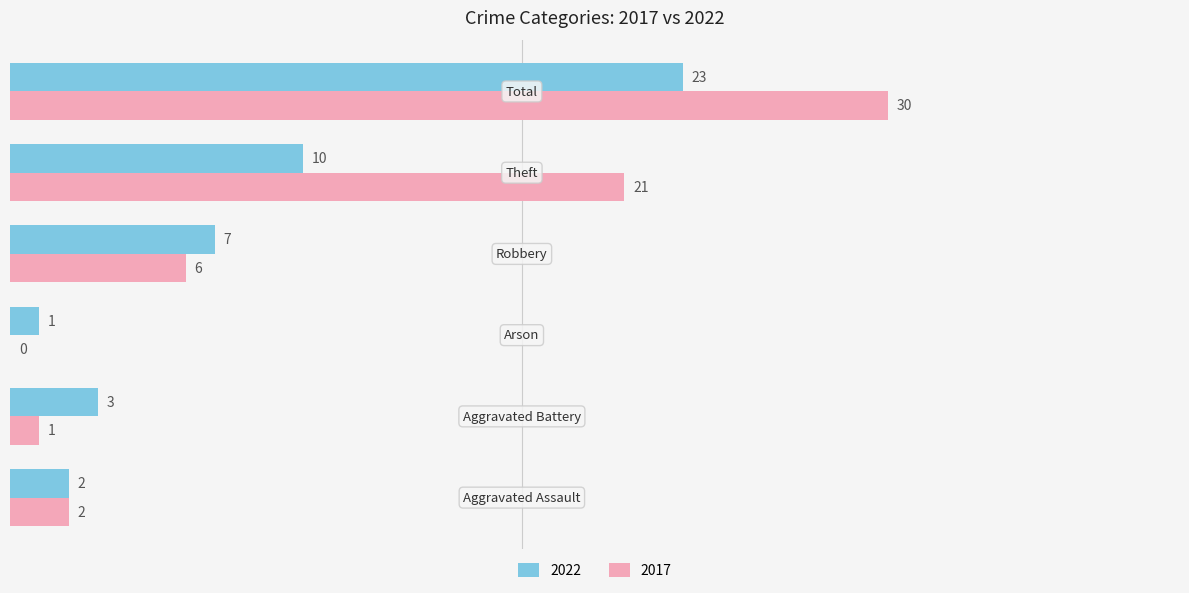

What is the sum of all 2022 values?

46